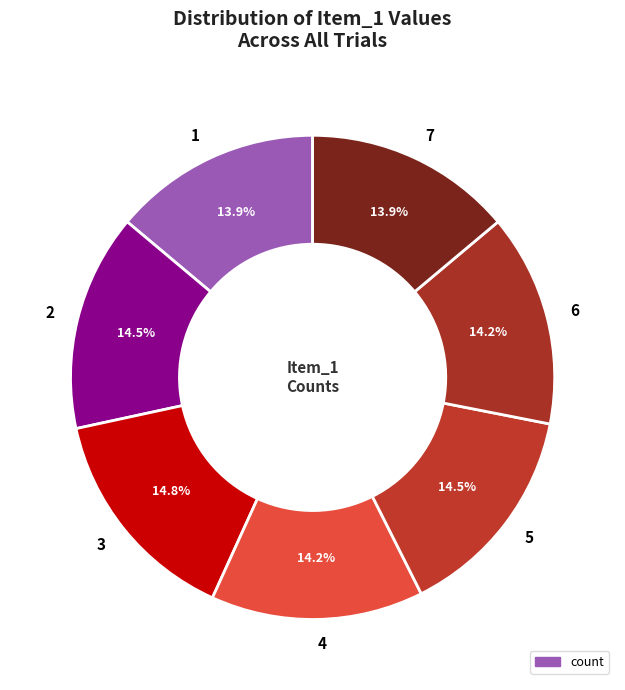

How many segments does this pie chart have?

7